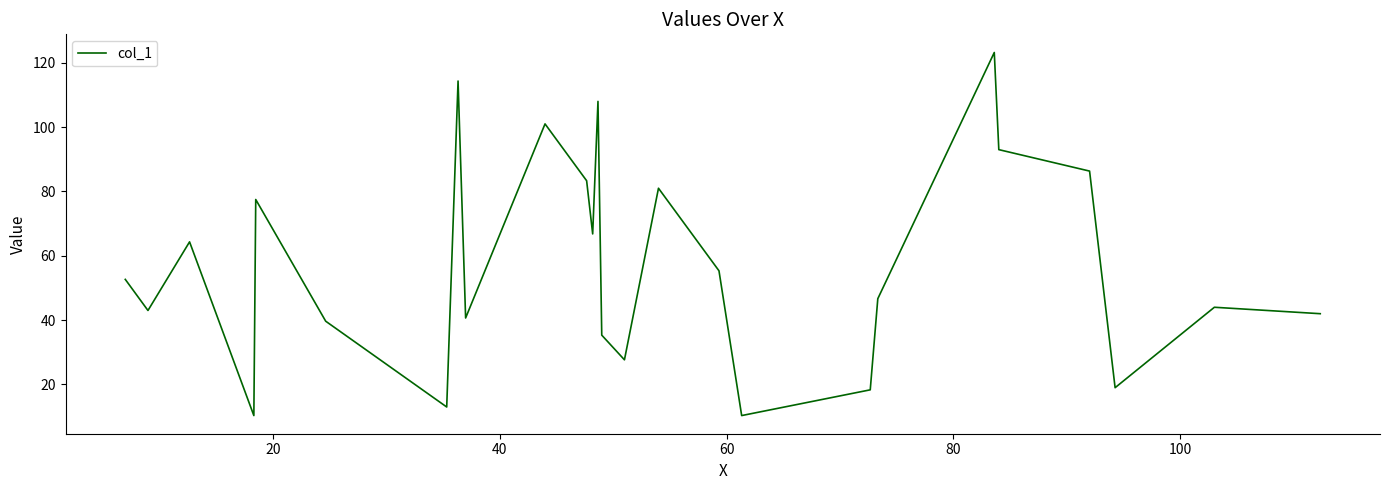

What is the minimum value shown in the chart?

10.3